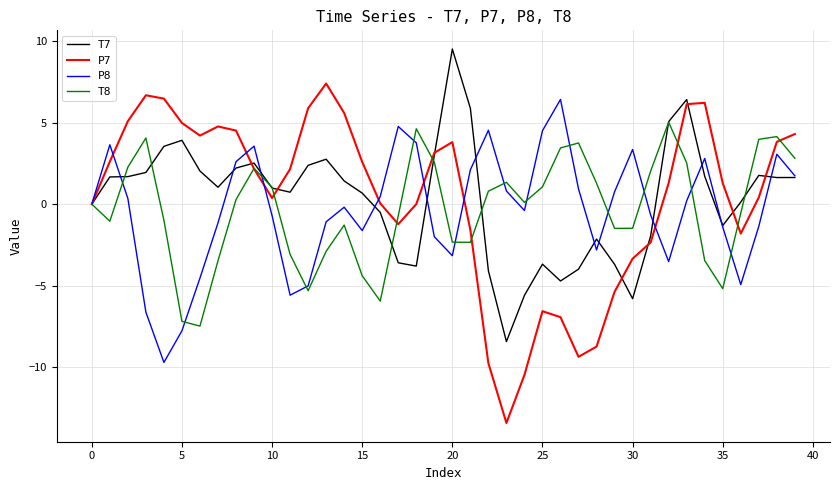

Which series has the widest spread of values?

P7